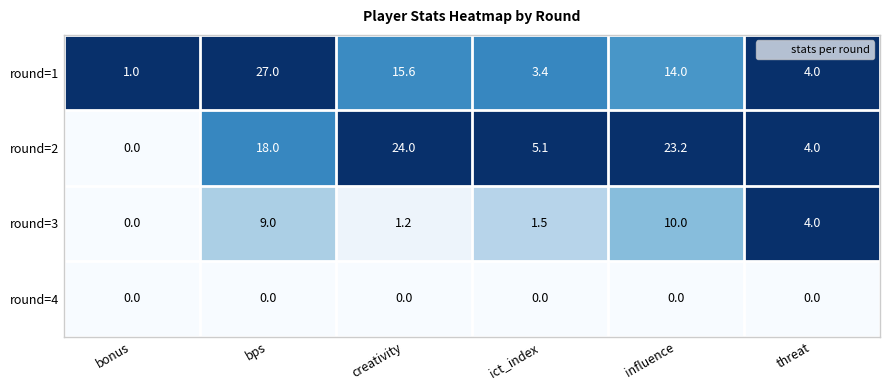

Which series has the largest total across all categories?

round=2